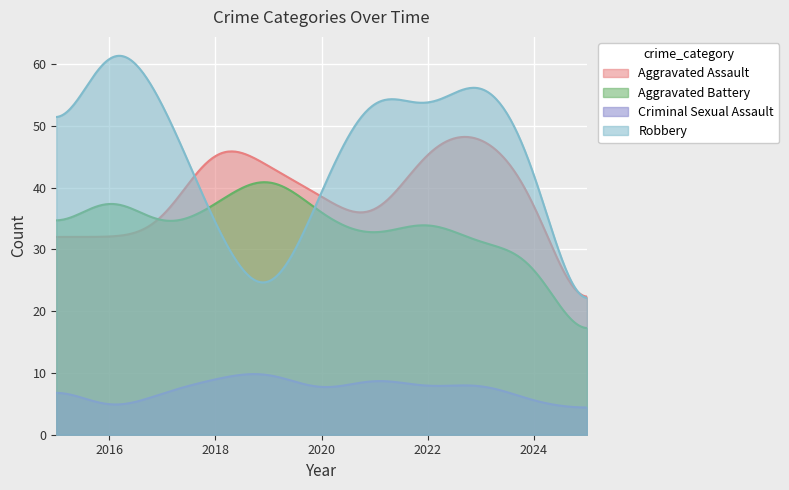

At how many categories does at least one series exceed 29?

10